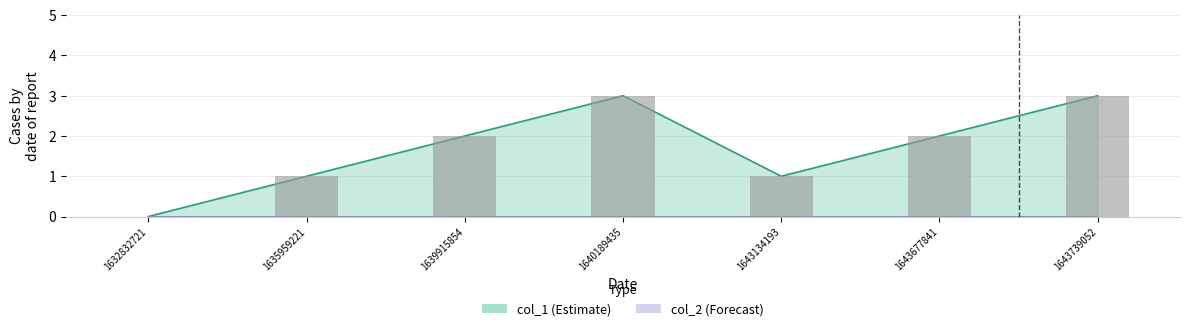

Which has a higher value, 1632832721 or 1639915854?

1639915854